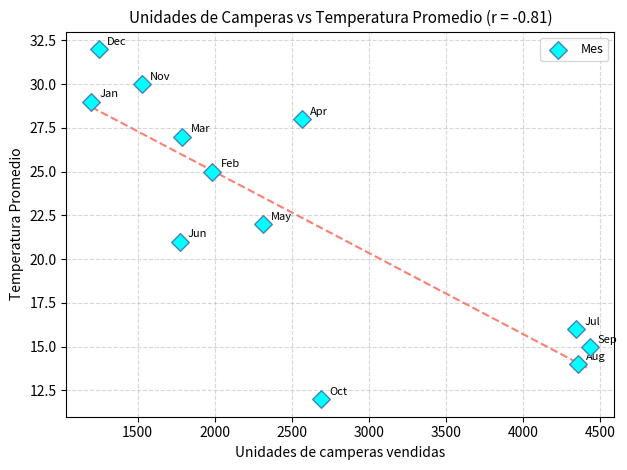

What is the average Y value?

23